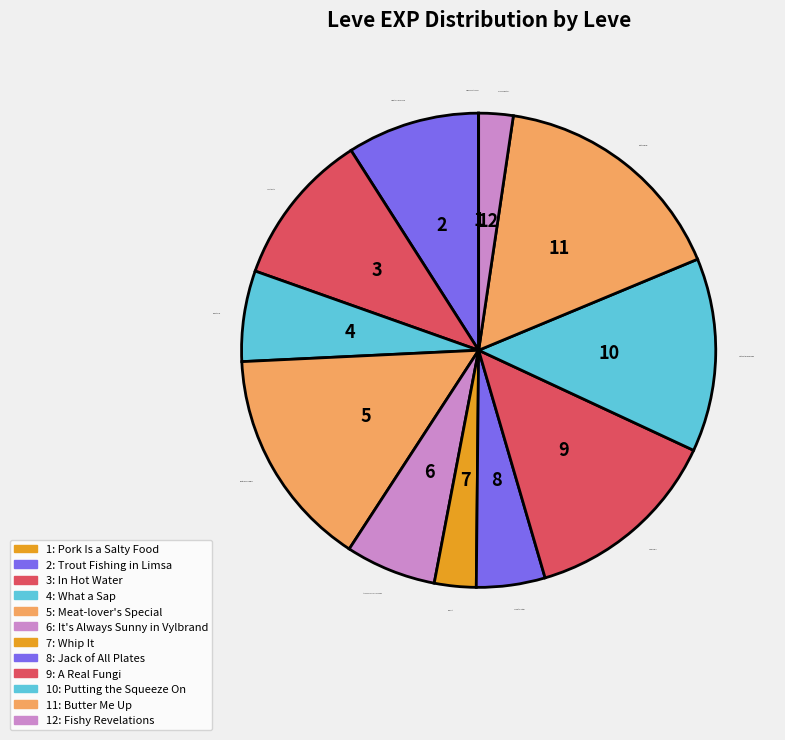

Between Trout Fishing in Limsa and Butter Me Up, which is larger?

Butter Me Up